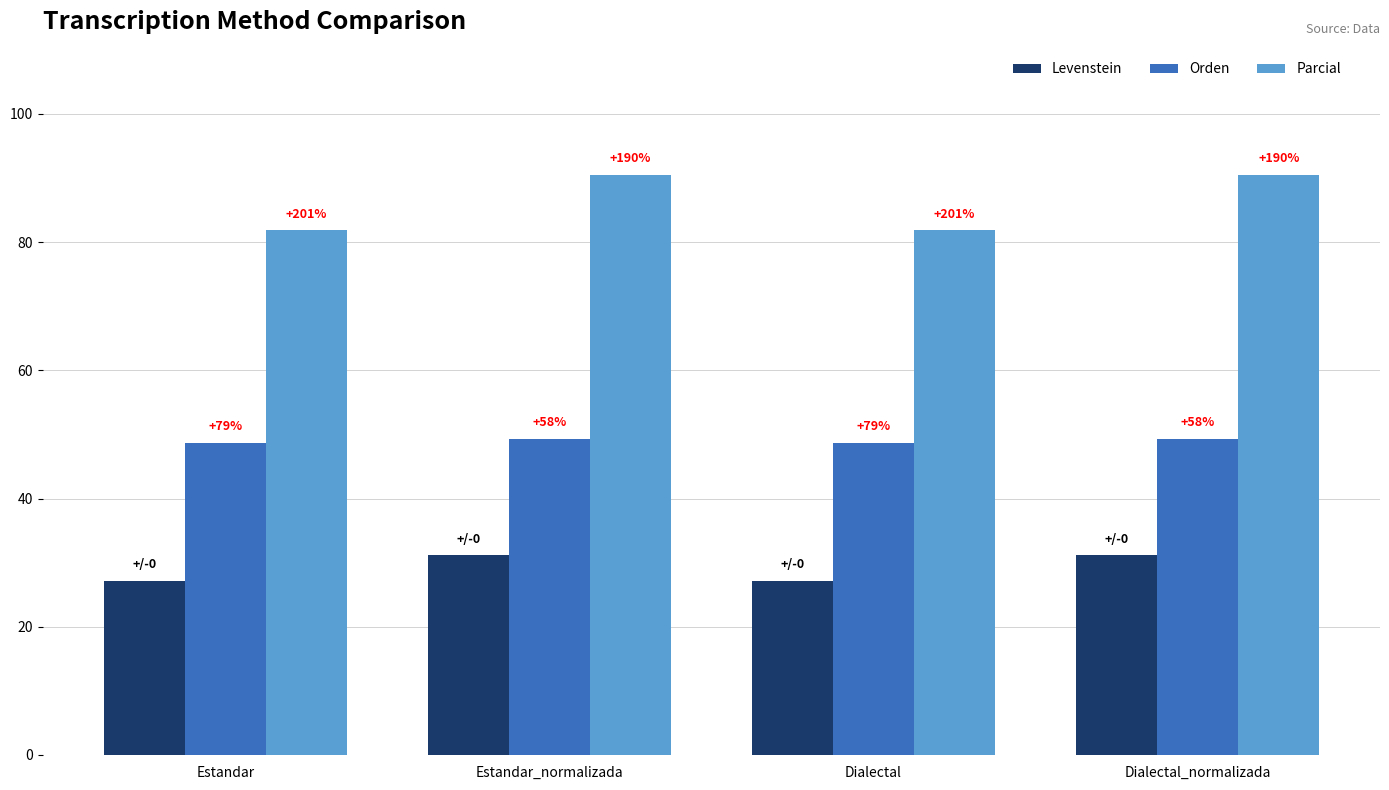

How many bars are there in each group?

3